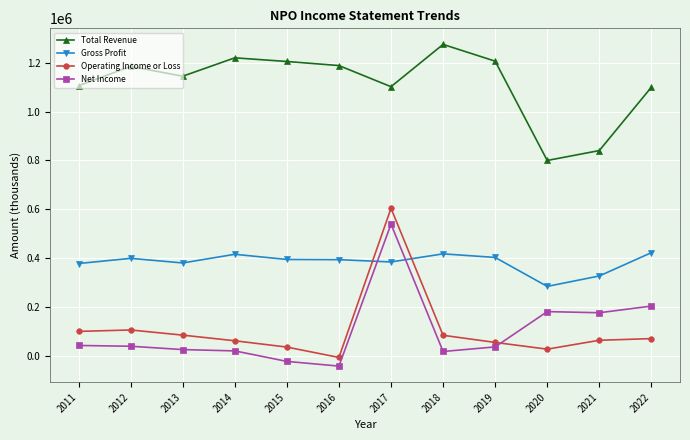

Read the Net Income value at 2016, to the nearest 50.

-40100